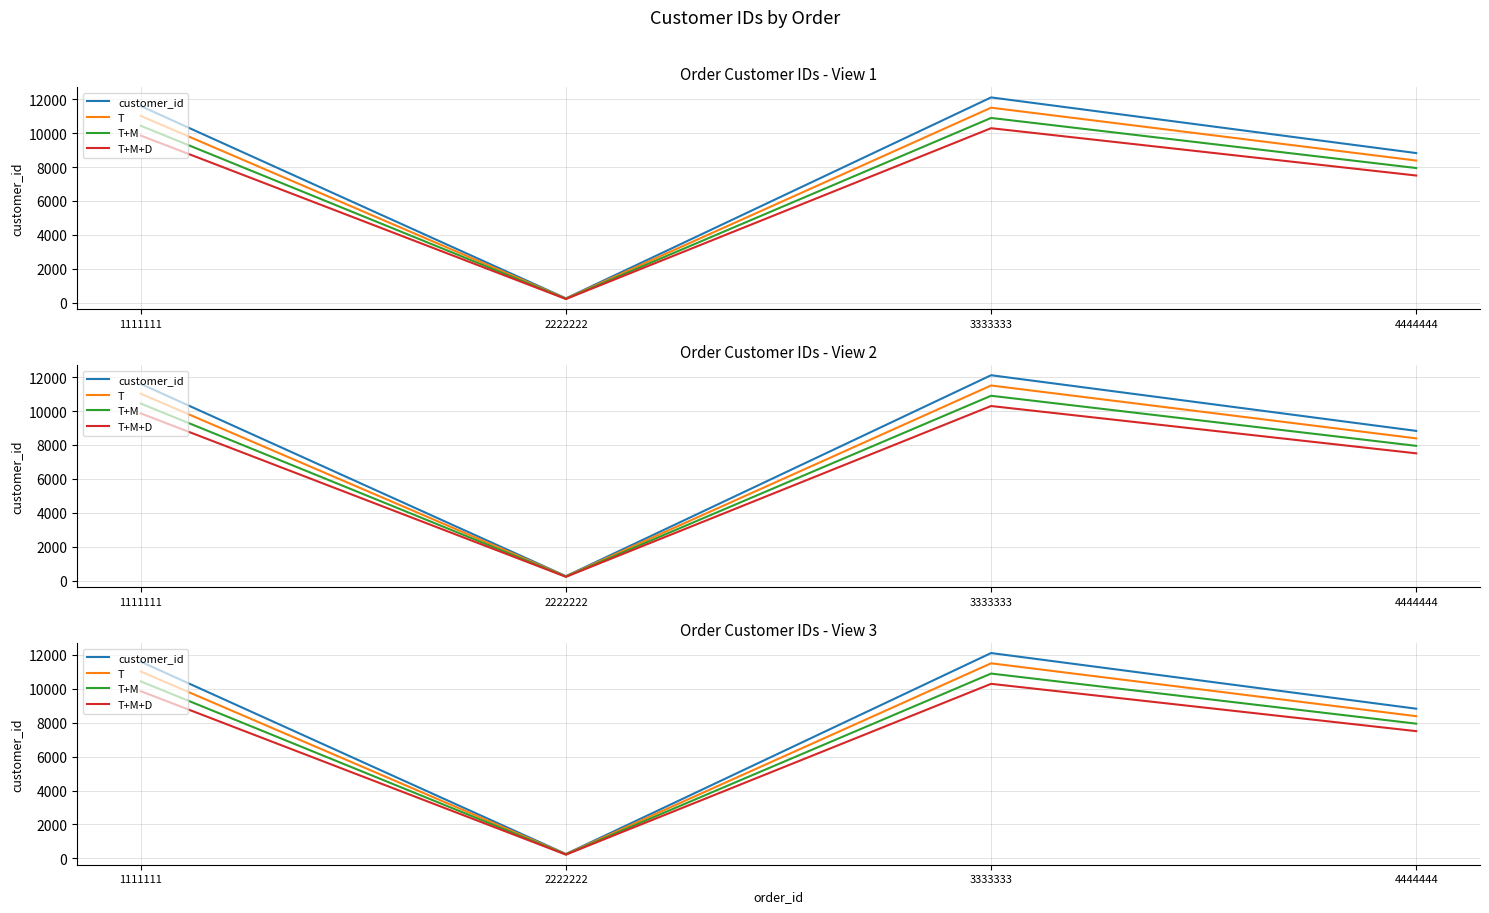

Which label corresponds to the smallest value in the chart?

2222222